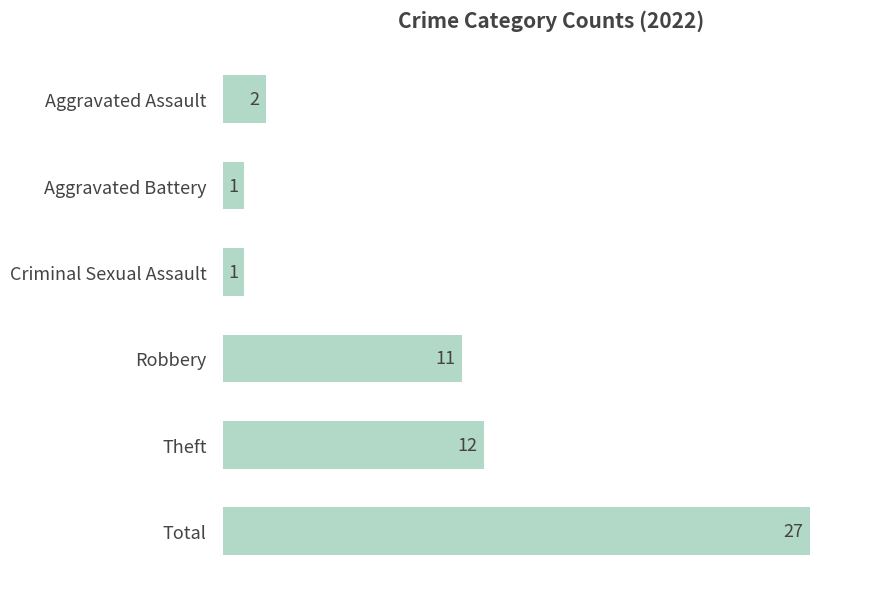

The chart shows a value of 1 at Criminal Sexual Assault. True or false?

True